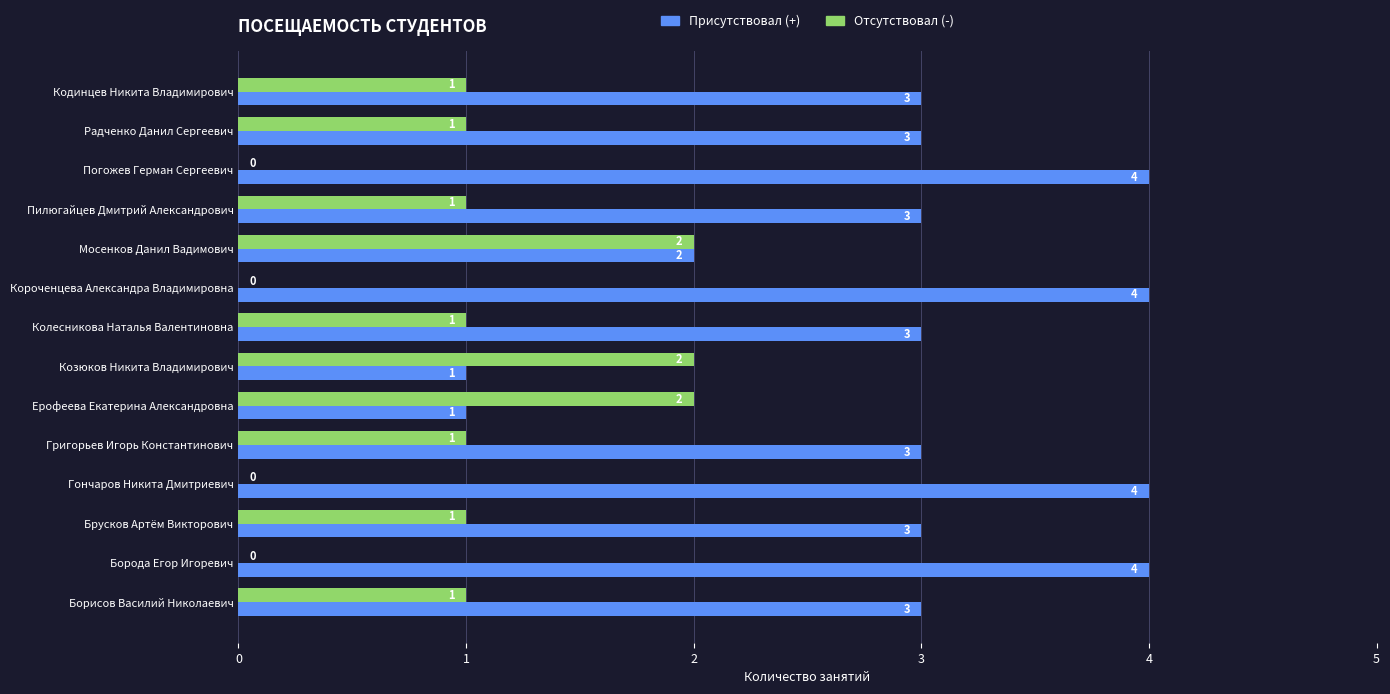

What is the total value across all series at Гончаров Никита Дмитриевич?

4